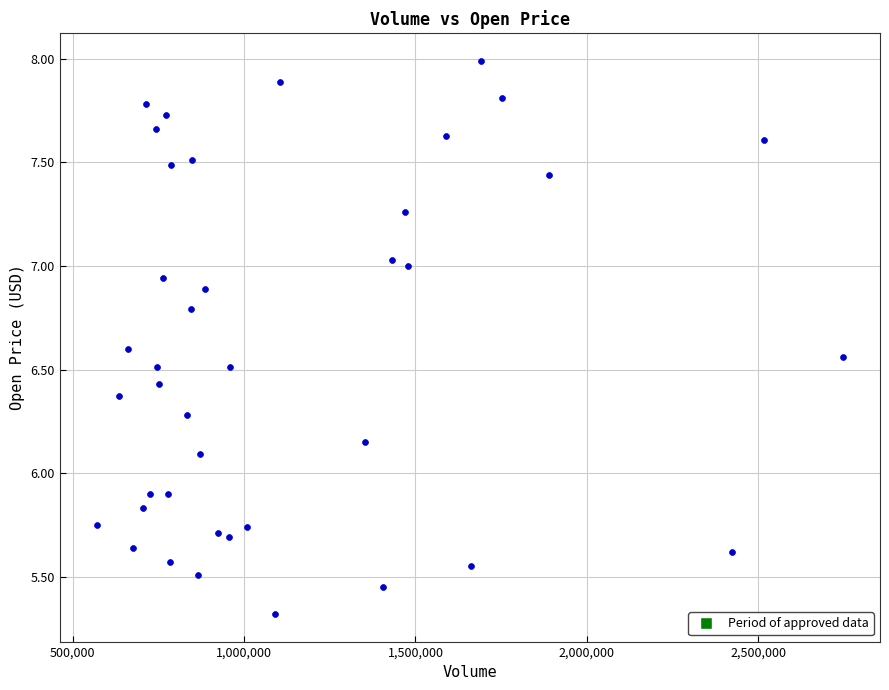

What is the range of Y values (max minus min)?

2.7